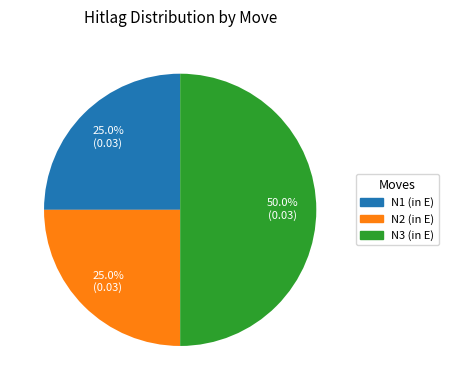

To the nearest percent, what is the average slice percentage?

33%